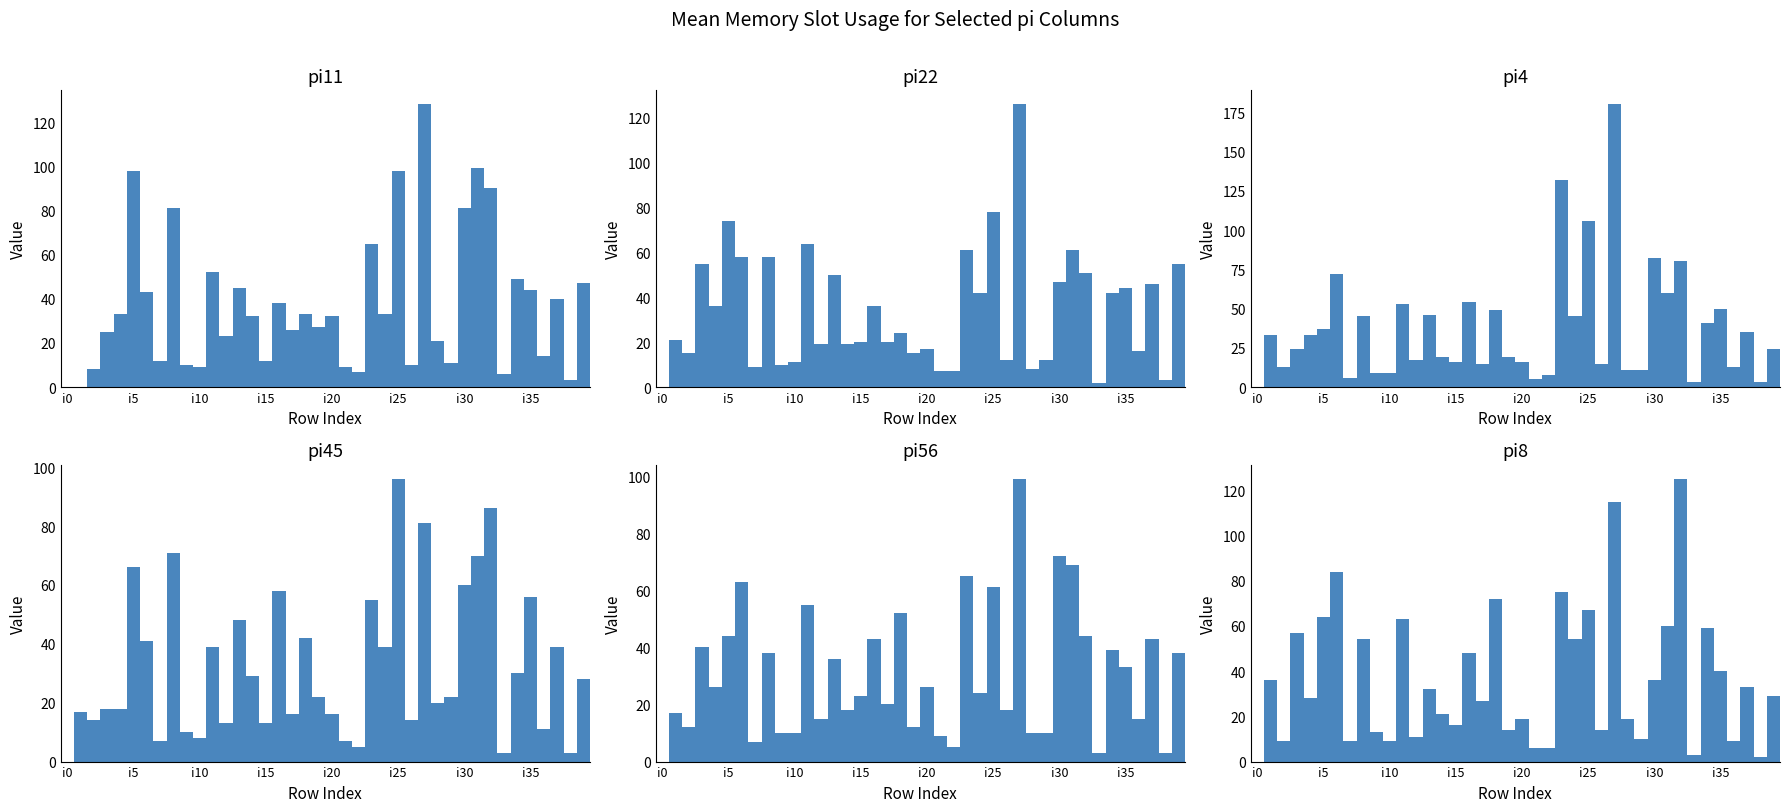

What is the spread (max minus min) of values at i25?

45